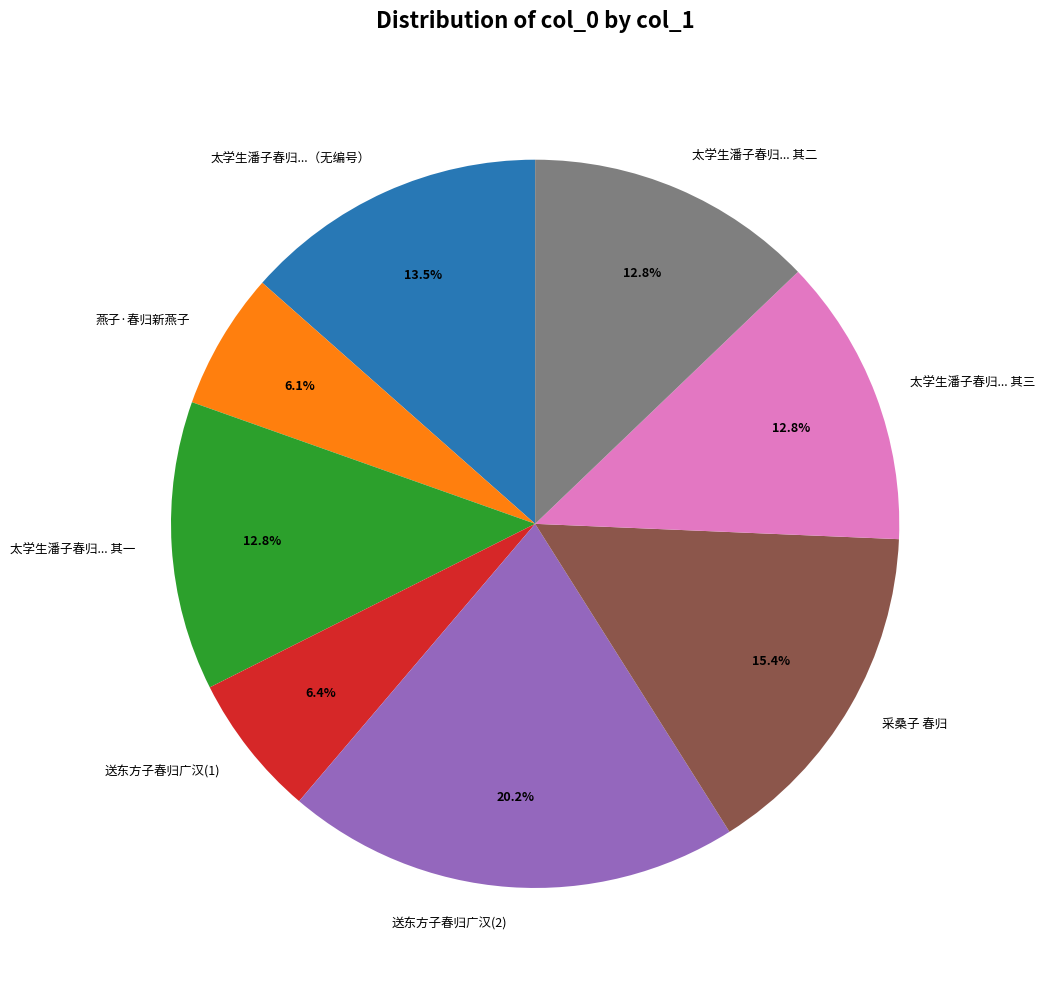

Approximately how many times larger is the value at 燕子·春归新燕子 compared to 送东方子春归广汉(2)?

0.3